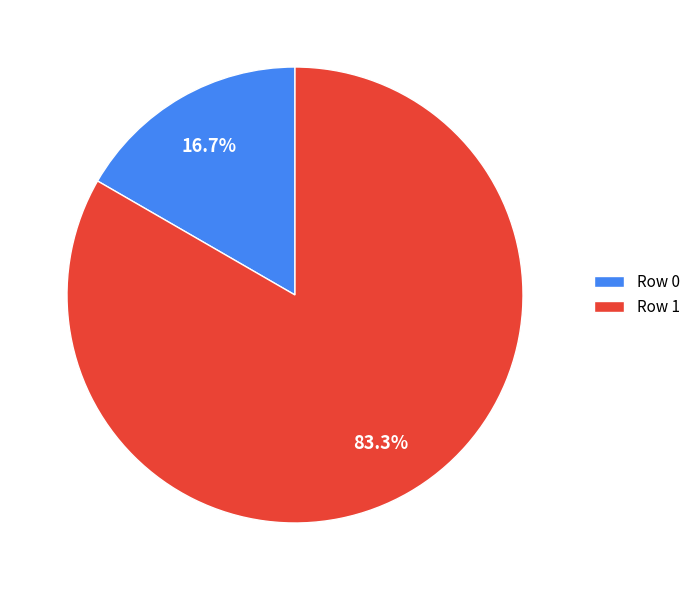

Which has a higher value, Row 0 or Row 1?

Row 1